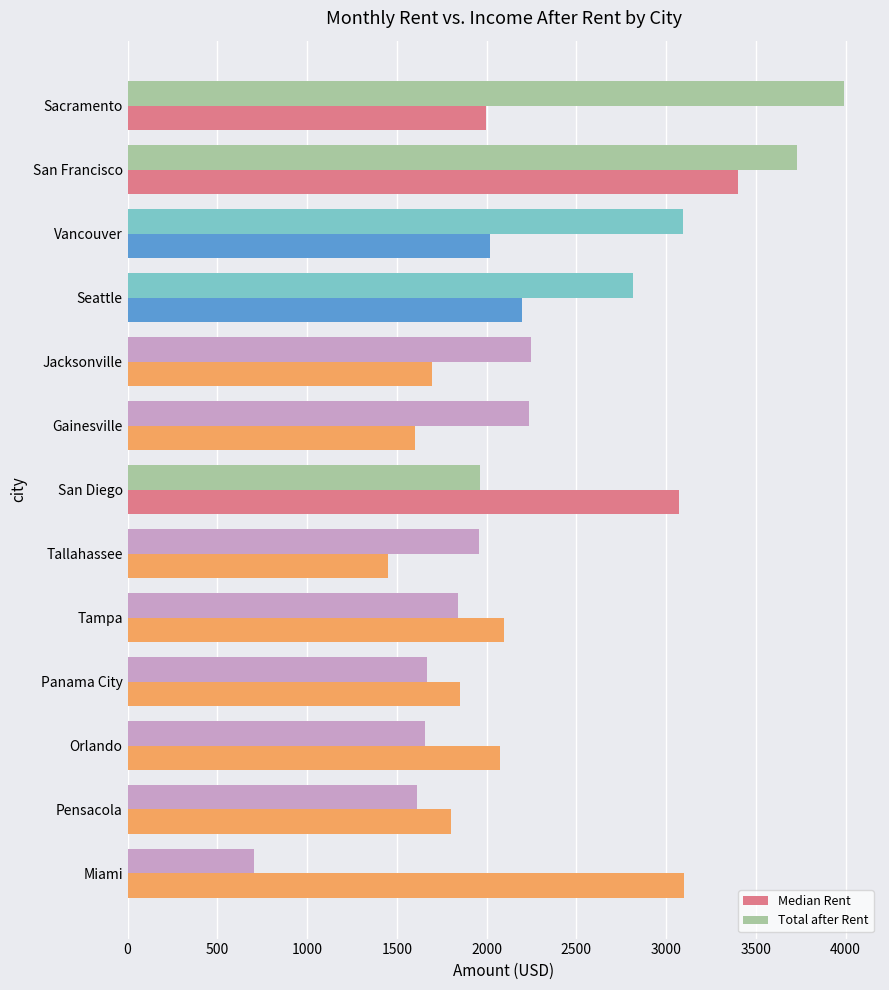

At which label is Median Rent closest to 2425?

Seattle